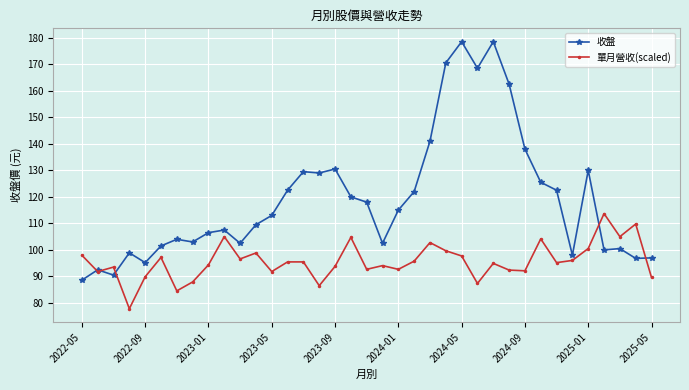

List the series in order of their peak value, lowest first.

單月營收(scaled), 收盤